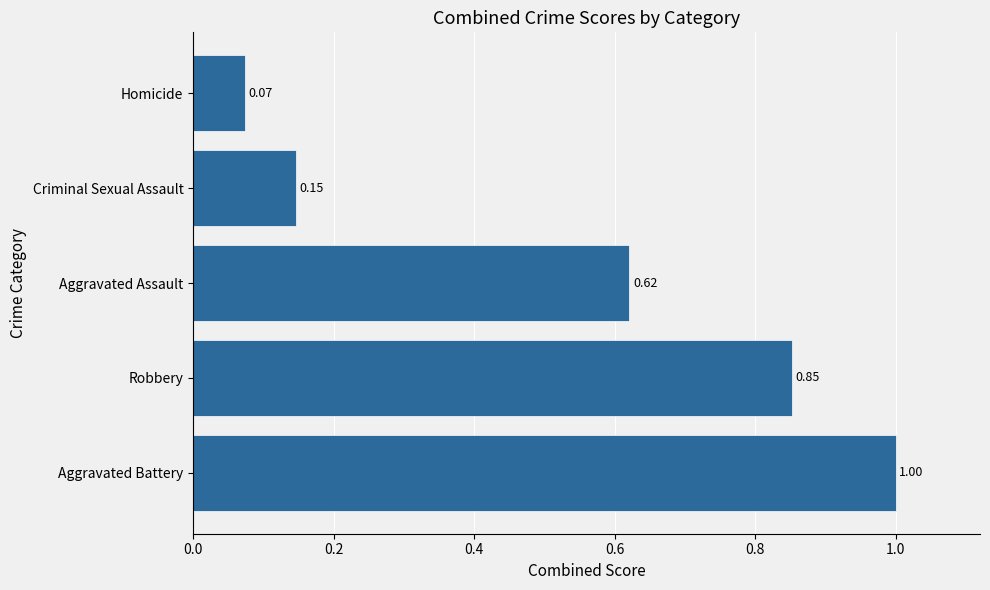

At which category does the chart reach its peak across all series?

Aggravated Battery